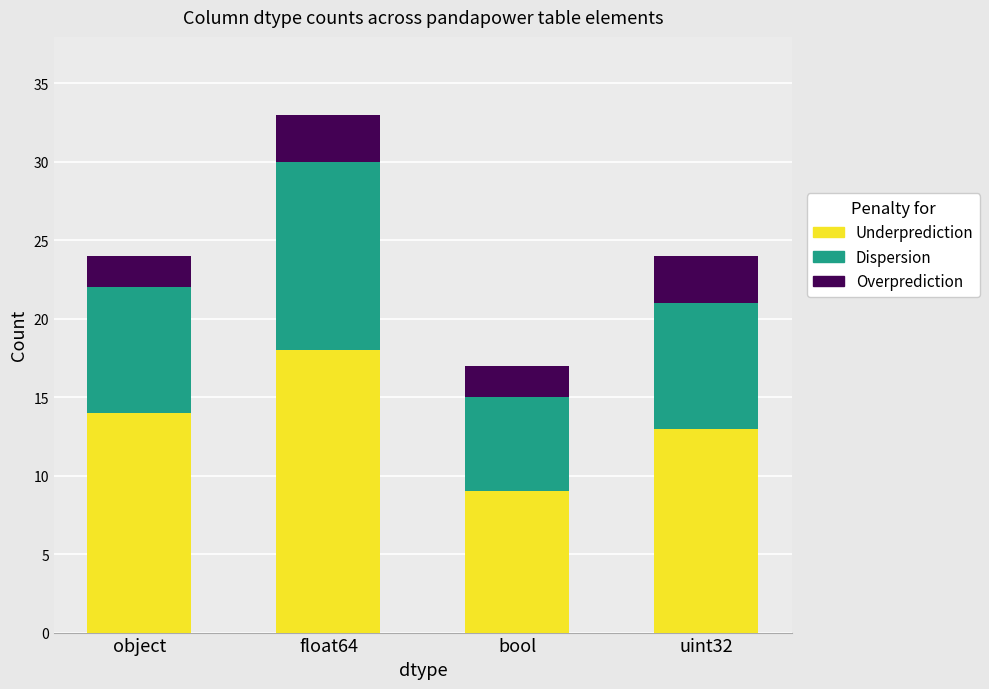

Which category has the lowest value in the Underprediction series?

bool